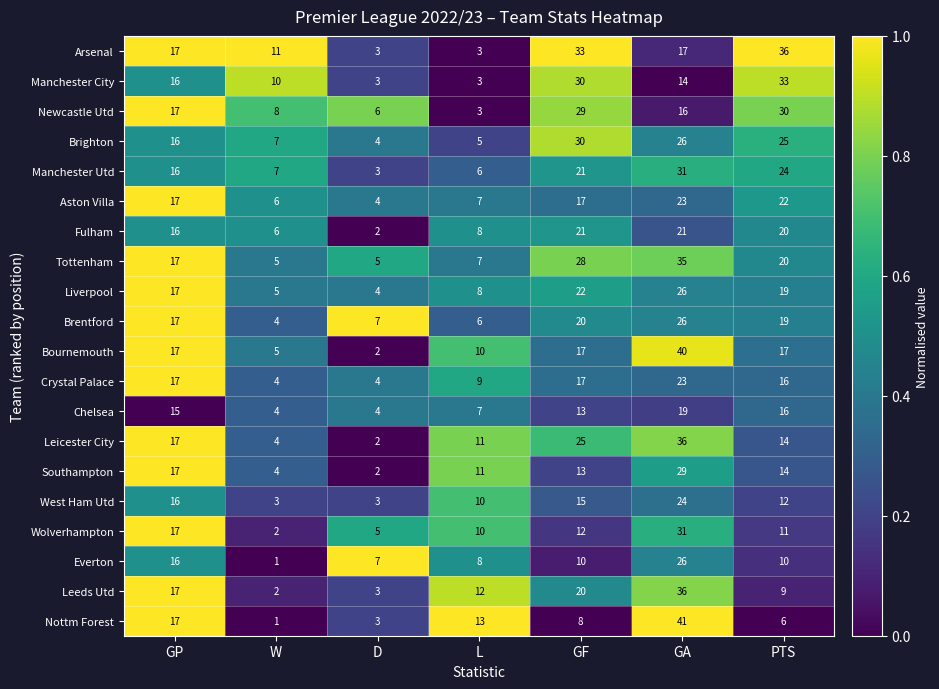

Where is Brentford nearest to the value 15?

GP